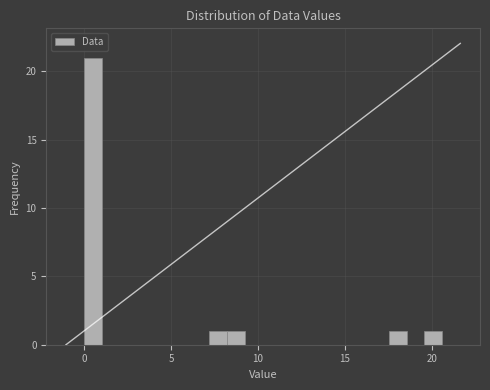

Around what value on the x-axis is the tallest bar? Give the approximate position of its centre, as read against the axis.

0.5